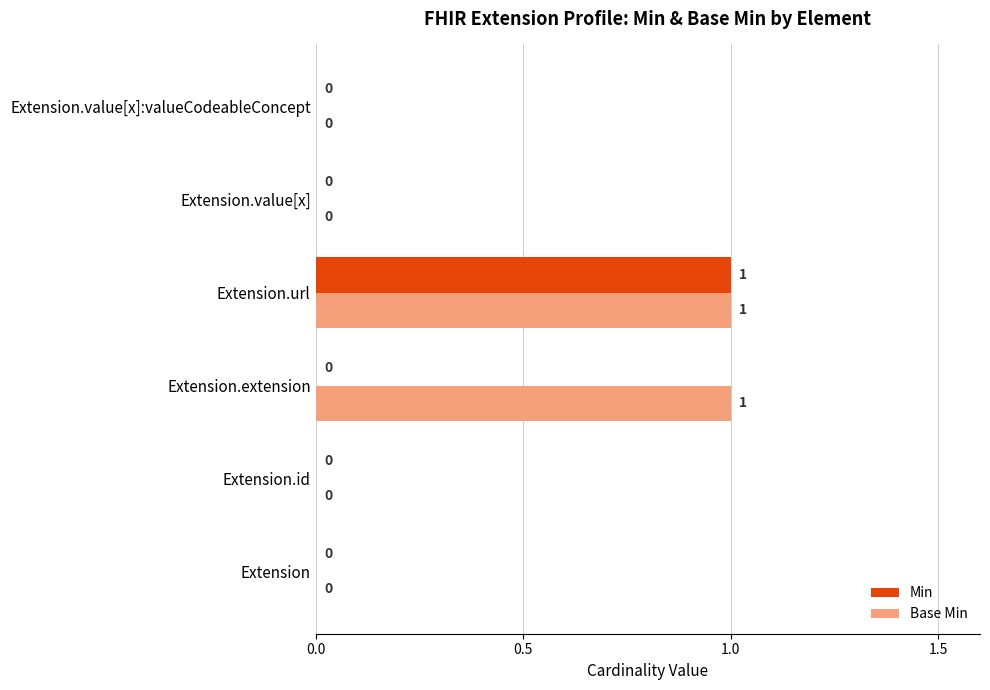

What are all the series names shown in the legend?

Min, Base Min